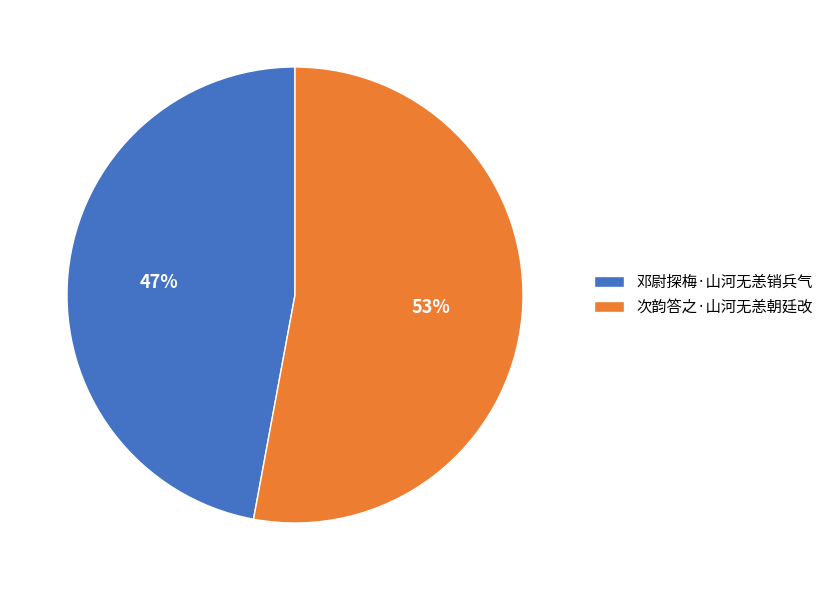

To the nearest percent, what percentage of the pie is 次韵答之·山河无恙朝廷改?

53%